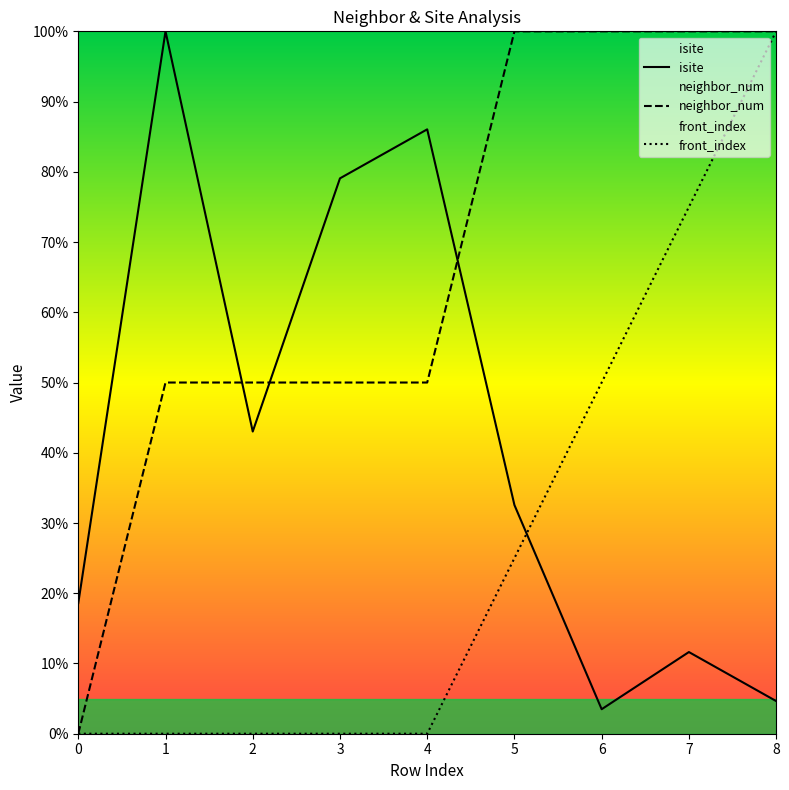

The value of neighbor_num at 4 is 50.0. True or false?

True